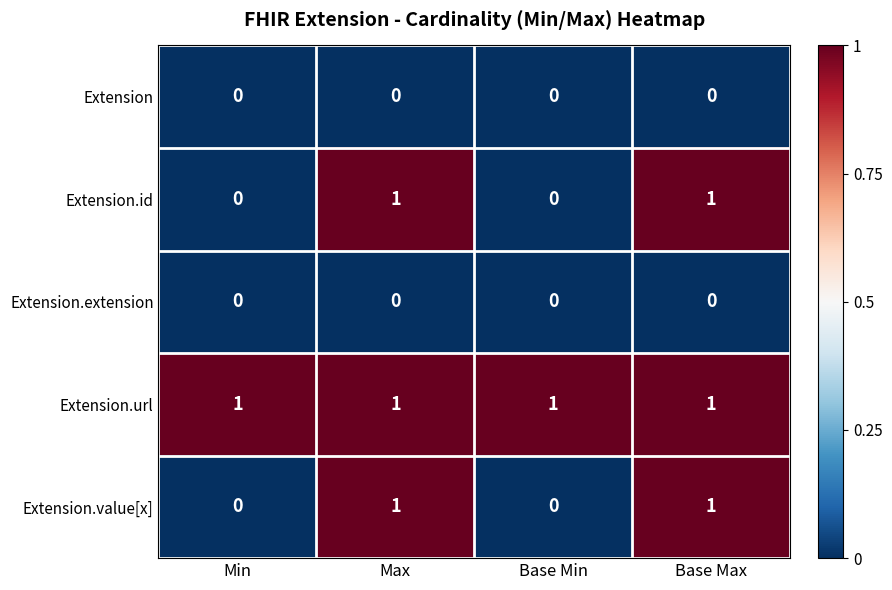

At how many categories does at least one series exceed 0?

4